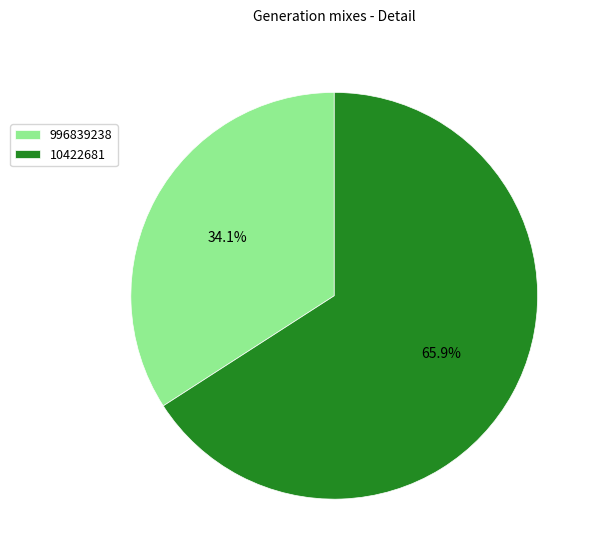

Does 996839238 represent more than half of the total?

No